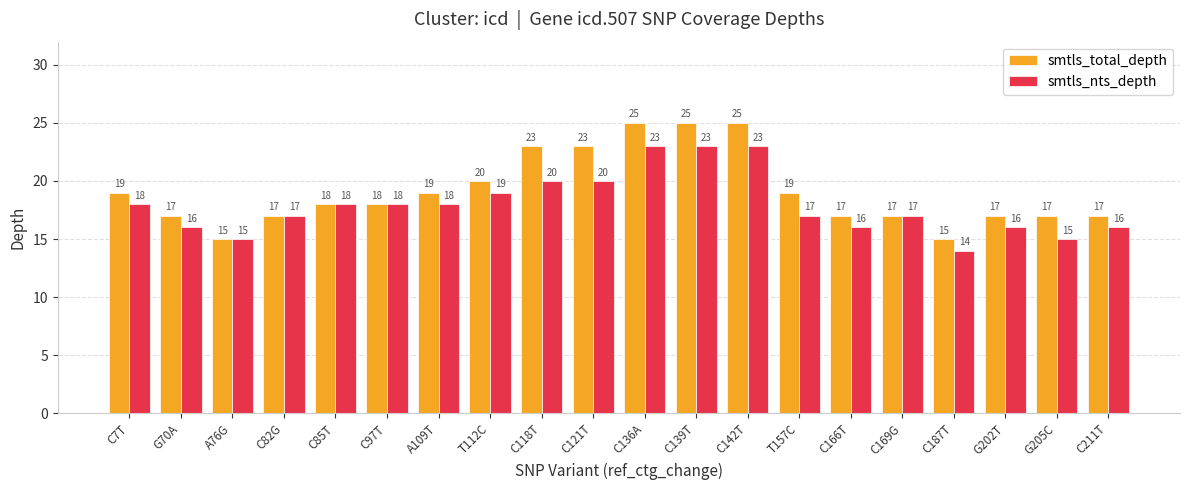

What is the difference between the maximum and minimum values in the smtls_total_depth series?

10